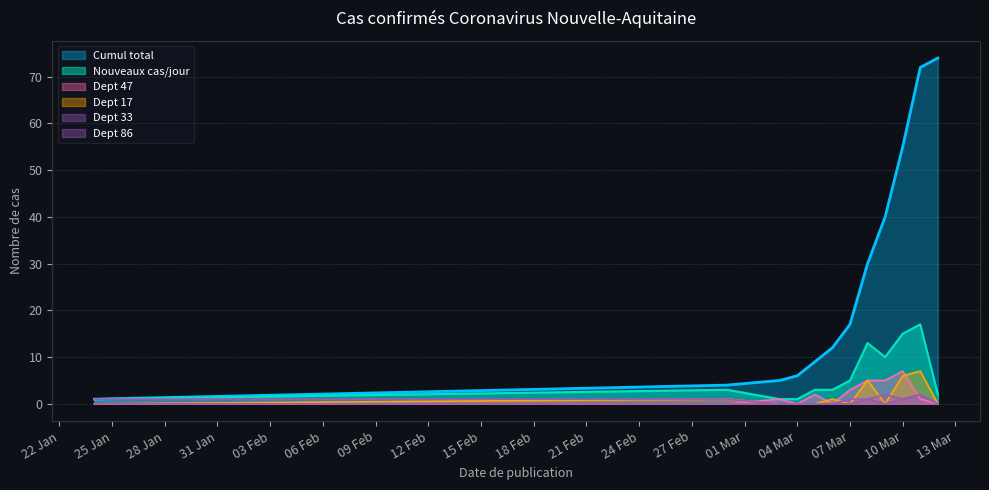

True or false: the data has more than 0 interior local peaks.

True